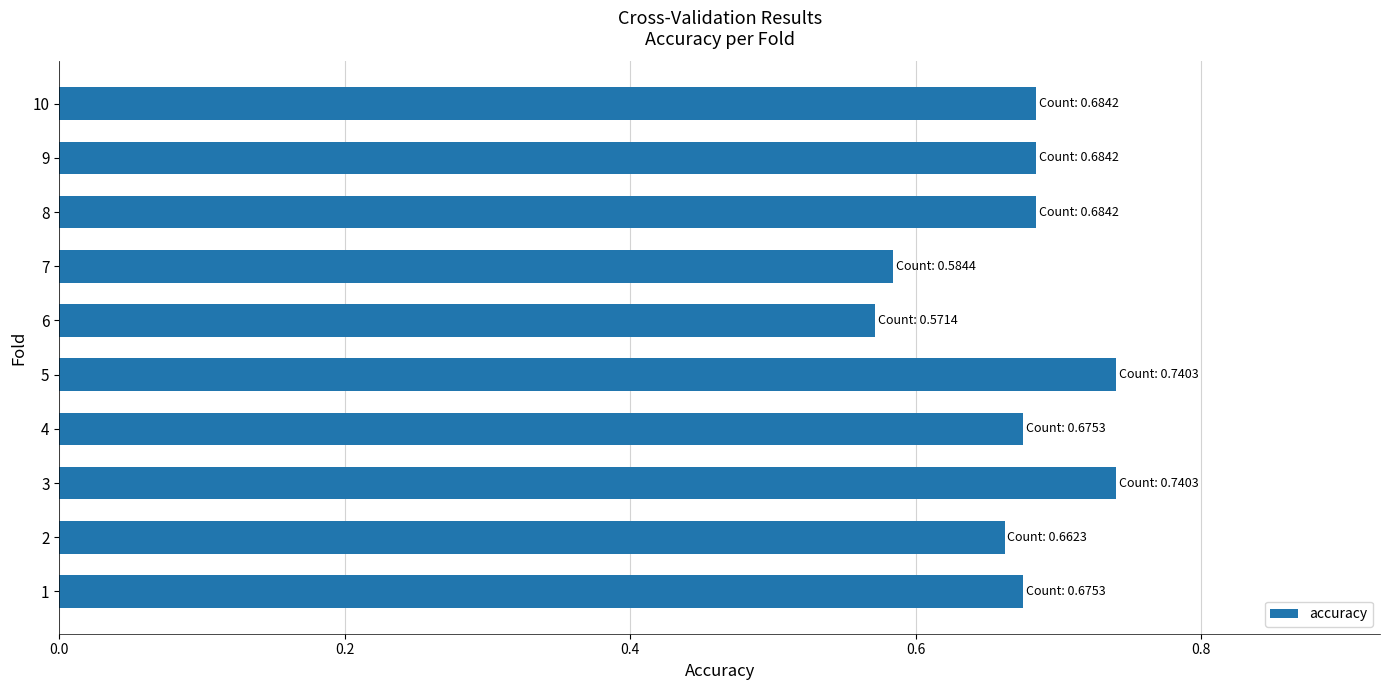

What is the sum of the values at 4 and 6?

1.2